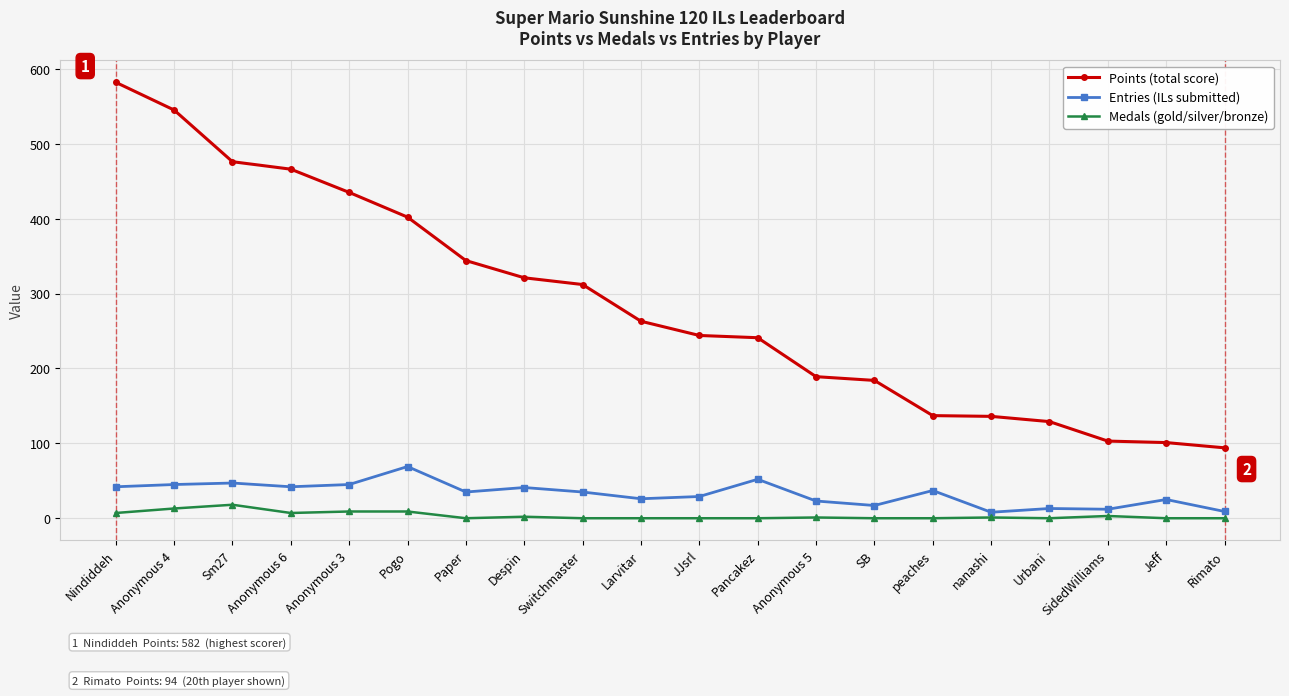

How many series are shown in this chart?

3